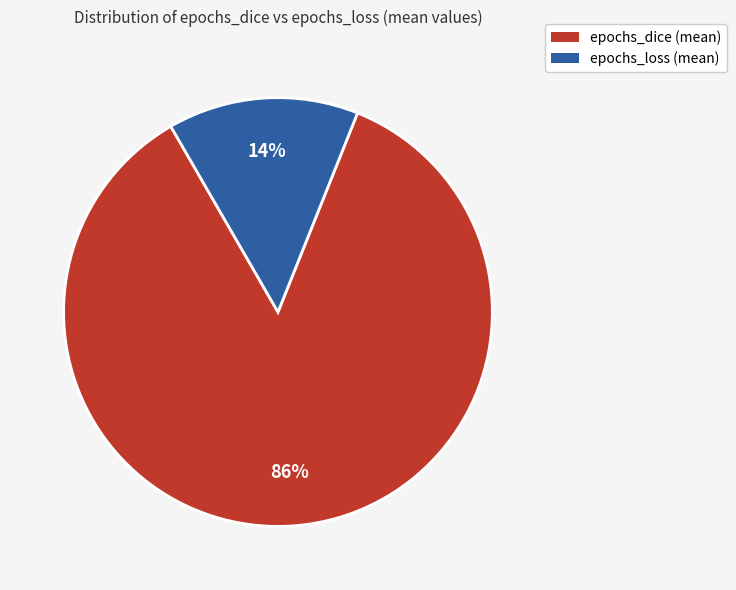

Is there a majority slice in this chart?

Yes